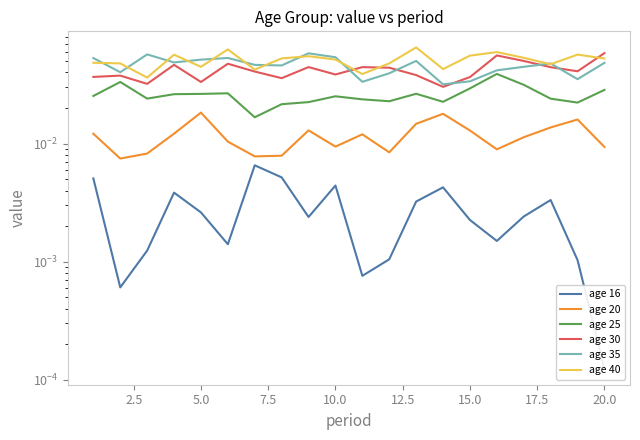

The value of age 35 at 15.0 is 0.0. True or false?

False